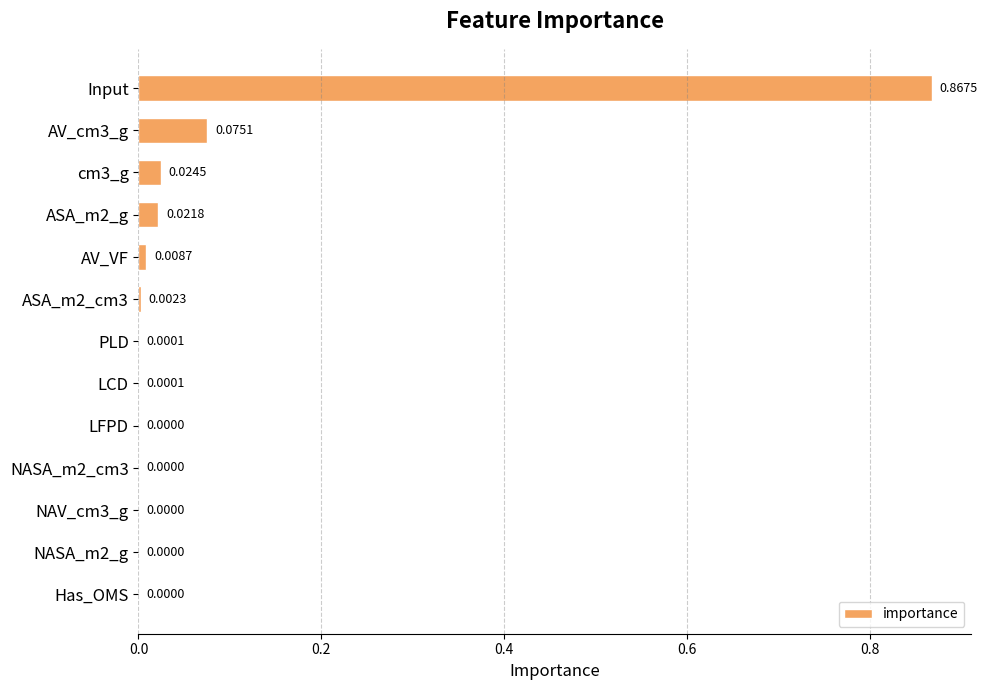

What is the change in value from Input to Has_OMS?

-0.9